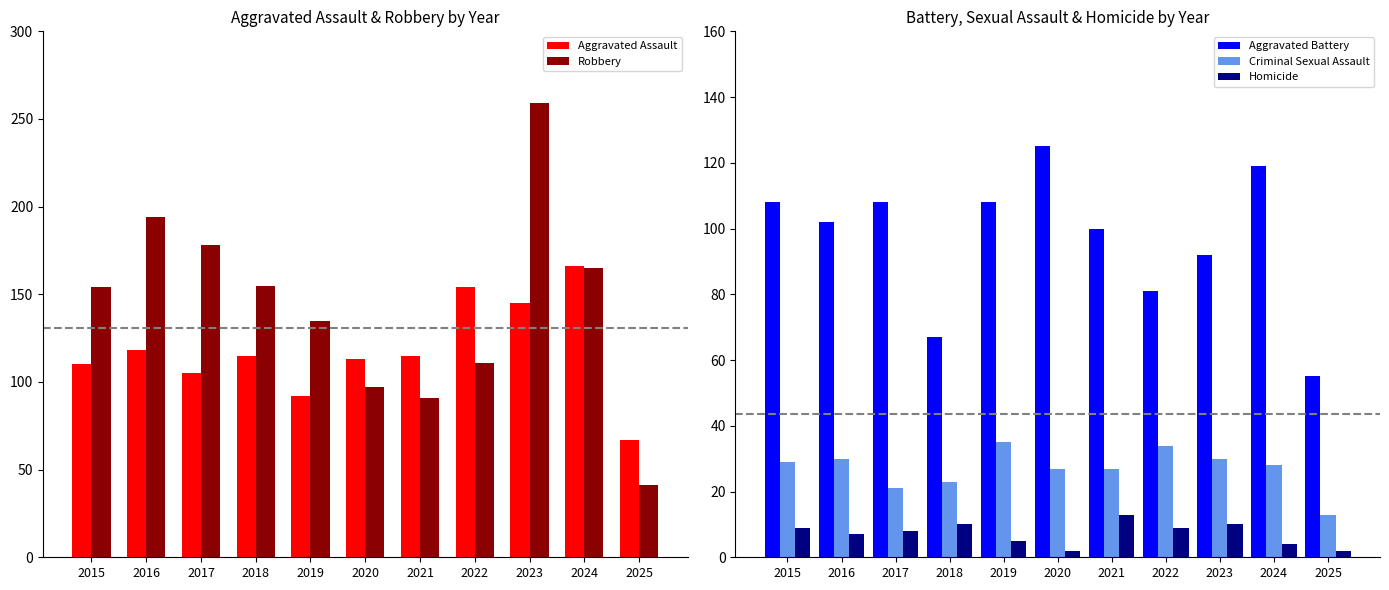

Rank the categories by Aggravated Assault value from lowest to highest.

2025, 2019, 2017, 2015, 2020, 2018, 2021, 2016, 2023, 2022, 2024